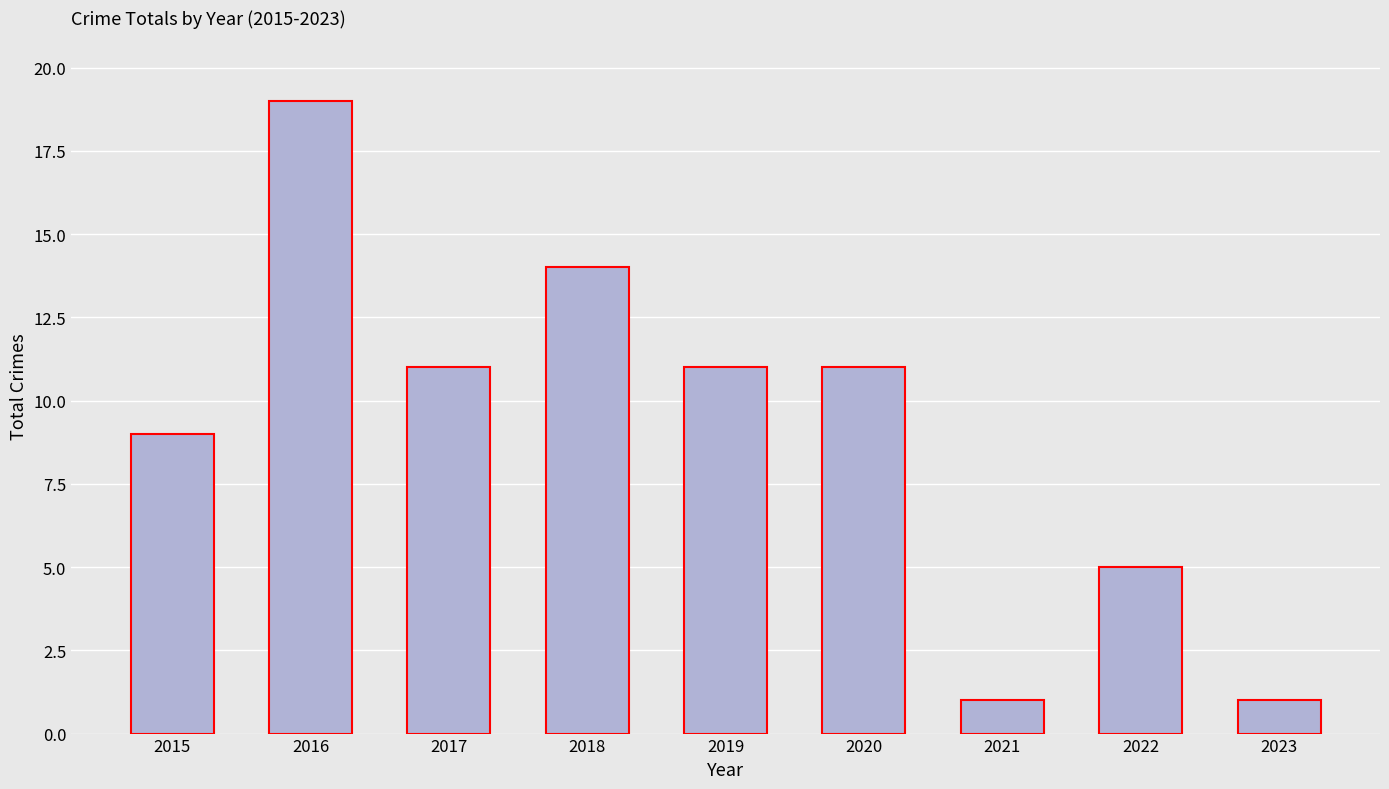

Does the chart contain stacked bars?

No